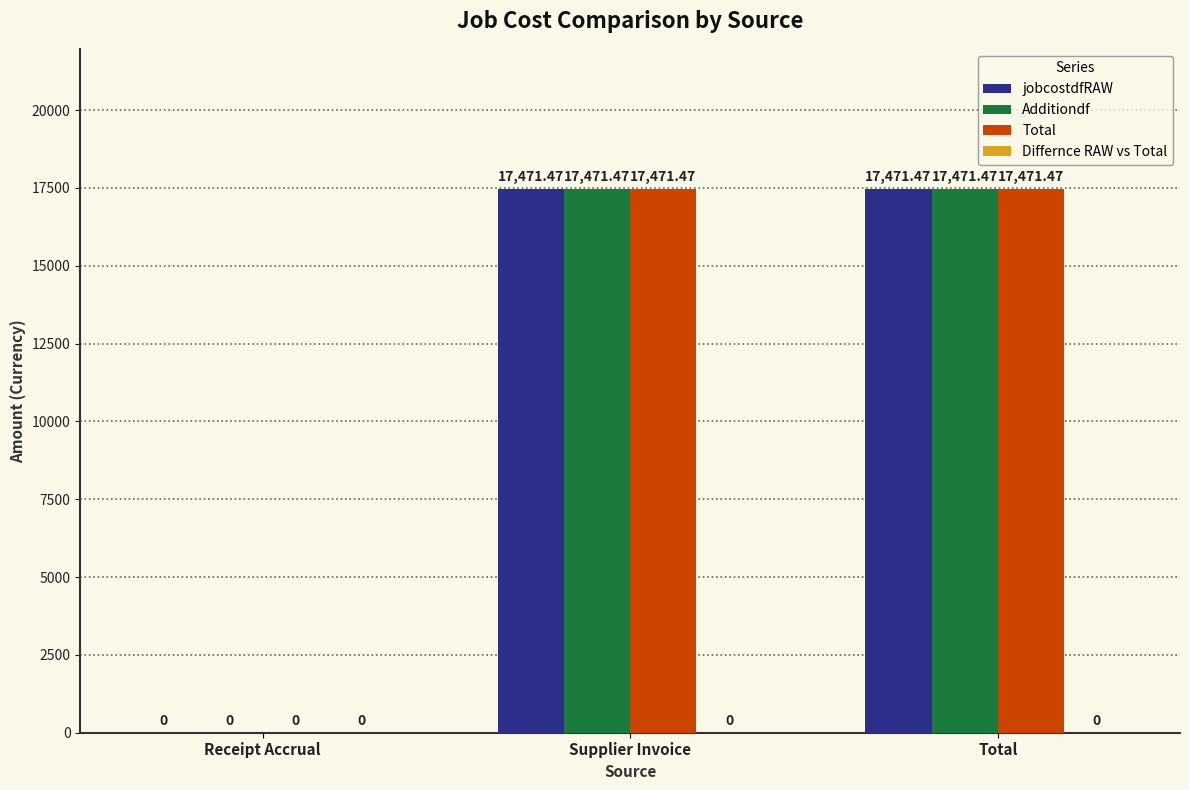

Is the value of Additiondf at Receipt Accrual greater than the value of Total at Supplier Invoice?

No